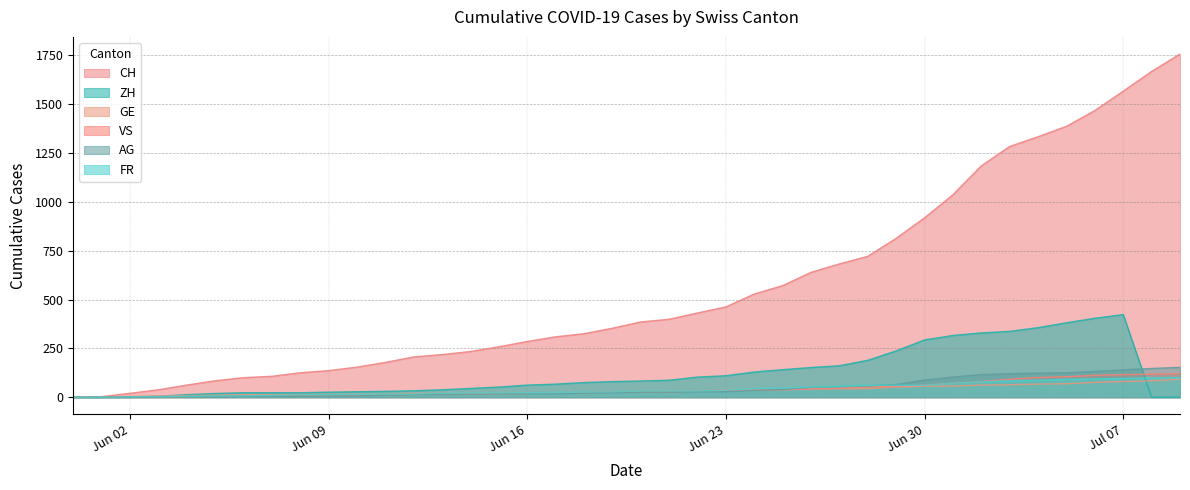

At how many categories does at least one series exceed 1349?

5